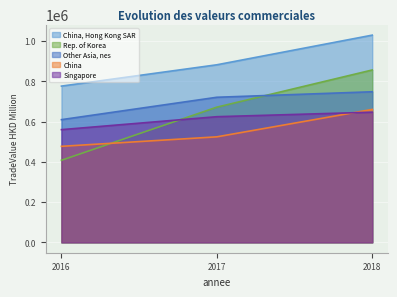

What is the value of the Singapore point at the 2nd from the left?

624200.3